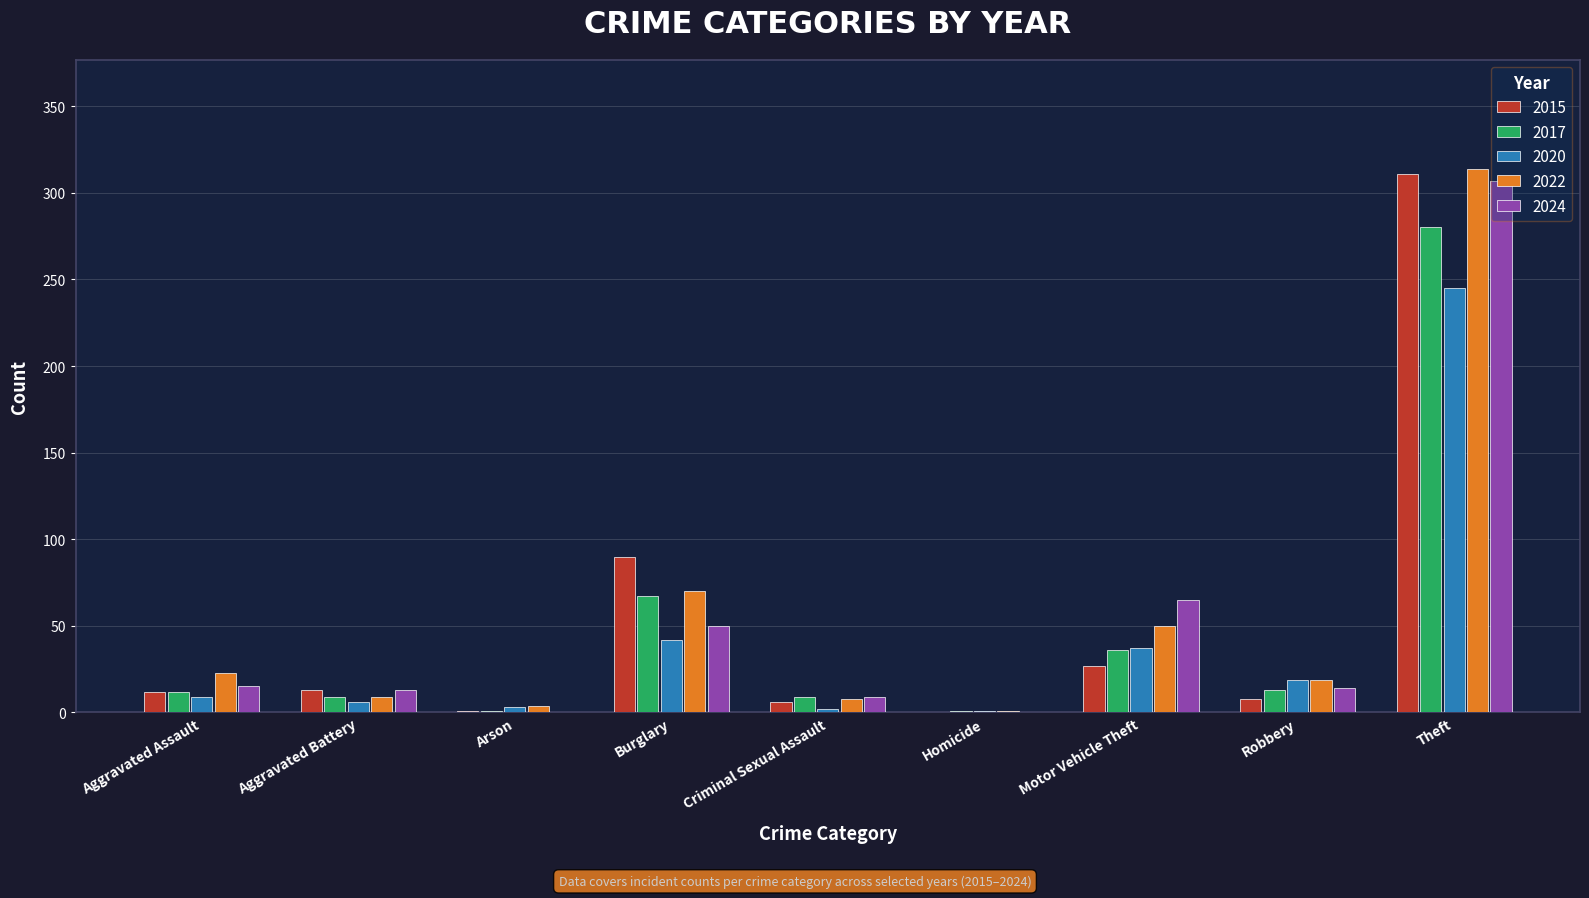

The 2022 series shows 50 at Motor Vehicle Theft. True or false?

True